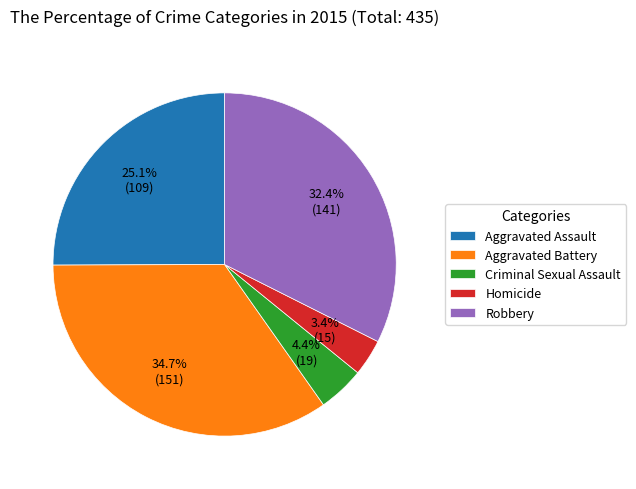

Rank the categories by value from lowest to highest.

Homicide, Criminal Sexual Assault, Aggravated Assault, Robbery, Aggravated Battery